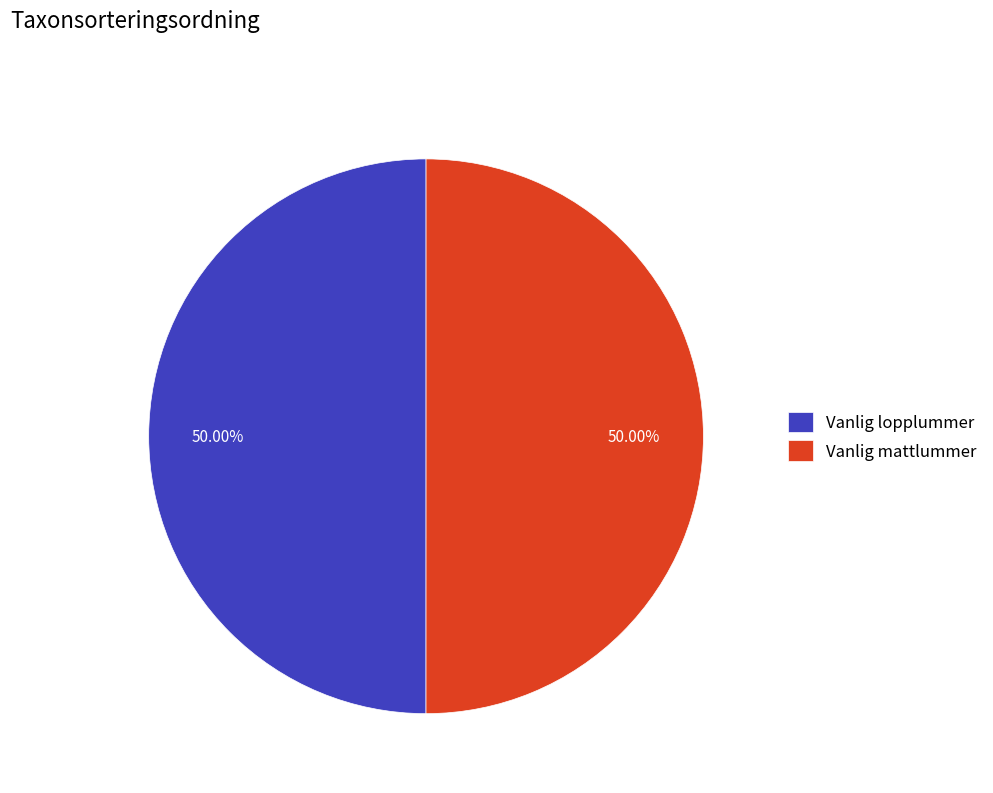

What is the ratio of the value at Vanlig mattlummer to the value at Vanlig lopplummer?

1.0